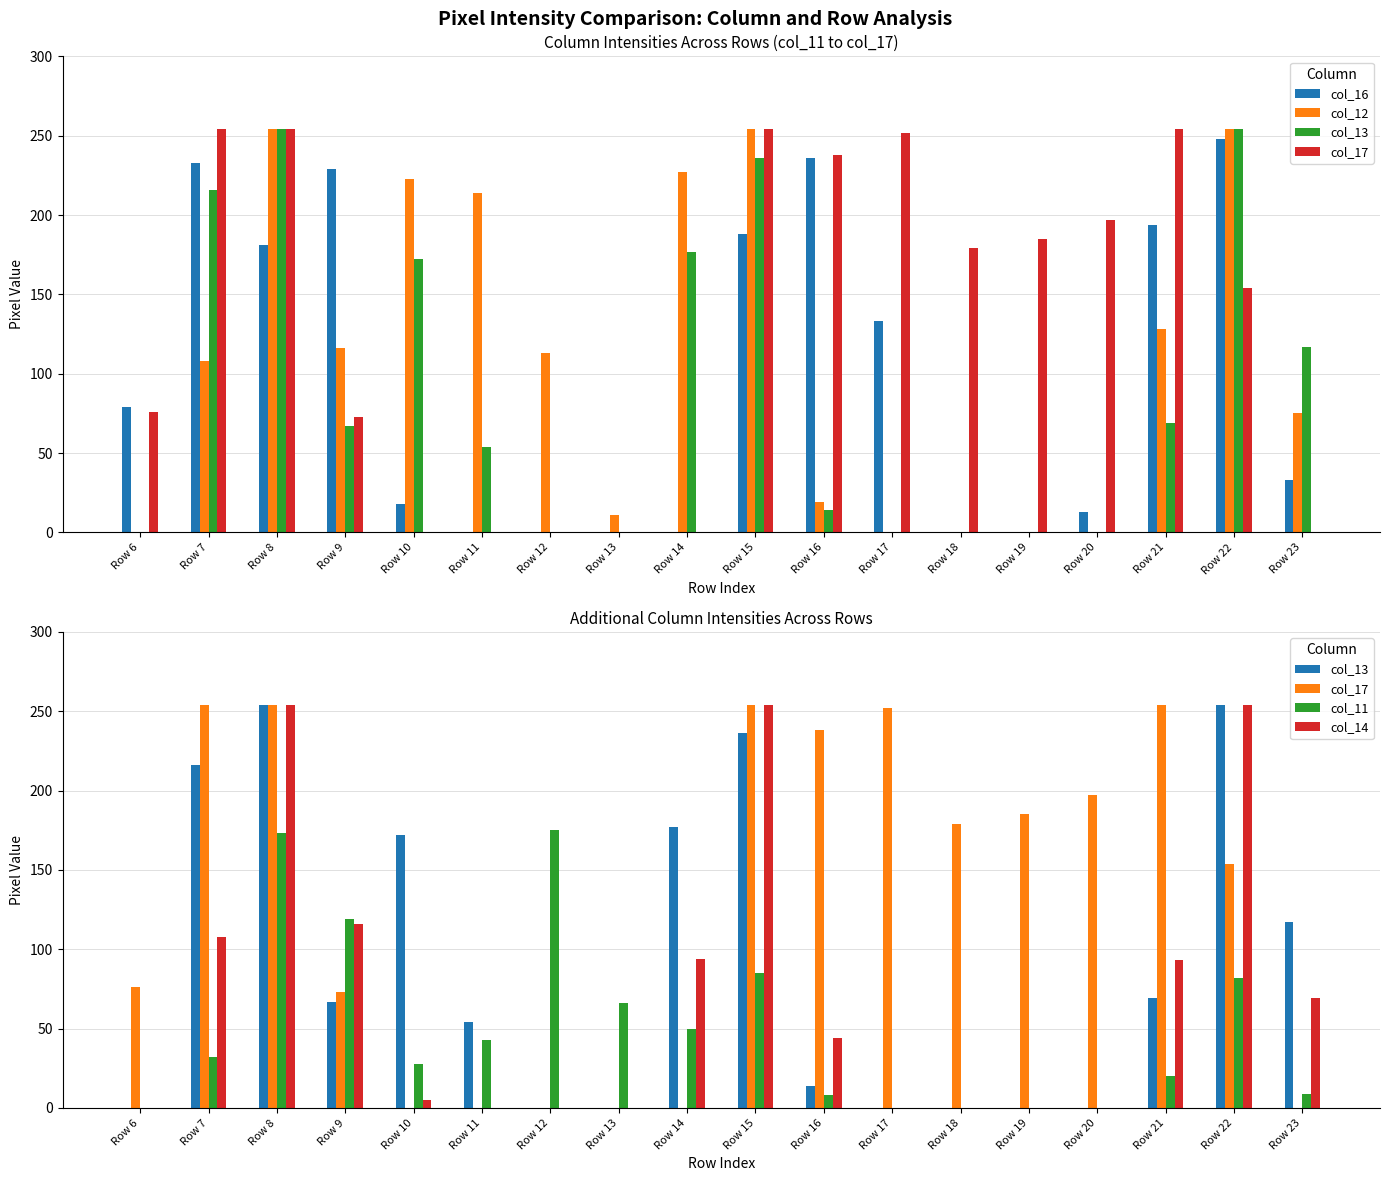

Reading left to right, what are all the values shown in this chart?

col_16: Row 6=79	Row 7=233	Row 8=181	Row 9=229	Row 10=18	Row 11=0	Row 12=0	Row 13=0	Row 14=0	Row 15=188	Row 16=236	Row 17=133	Row 18=0	Row 19=0	Row 20=13	Row 21=194	Row 22=248	Row 23=33
col_12: Row 6=0	Row 7=108	Row 8=254	Row 9=116	Row 10=223	Row 11=214	Row 12=113	Row 13=11	Row 14=227	Row 15=254	Row 16=19	Row 17=0	Row 18=0	Row 19=0	Row 20=0	Row 21=128	Row 22=254	Row 23=75
col_13: Row 6=0	Row 7=216	Row 8=254	Row 9=67	Row 10=172	Row 11=54	Row 12=0	Row 13=0	Row 14=177	Row 15=236	Row 16=14	Row 17=0	Row 18=0	Row 19=0	Row 20=0	Row 21=69	Row 22=254	Row 23=117
col_17: Row 6=76	Row 7=254	Row 8=254	Row 9=73	Row 10=0	Row 11=0	Row 12=0	Row 13=0	Row 14=0	Row 15=254	Row 16=238	Row 17=252	Row 18=179	Row 19=185	Row 20=197	Row 21=254	Row 22=154	Row 23=0
col_11: Row 6=0	Row 7=32	Row 8=173	Row 9=119	Row 10=28	Row 11=43	Row 12=175	Row 13=66	Row 14=50	Row 15=85	Row 16=8	Row 17=0	Row 18=0	Row 19=0	Row 20=0	Row 21=20	Row 22=82	Row 23=9
col_14: Row 6=0	Row 7=108	Row 8=254	Row 9=116	Row 10=5	Row 11=0	Row 12=0	Row 13=0	Row 14=94	Row 15=254	Row 16=44	Row 17=0	Row 18=0	Row 19=0	Row 20=0	Row 21=93	Row 22=254	Row 23=69